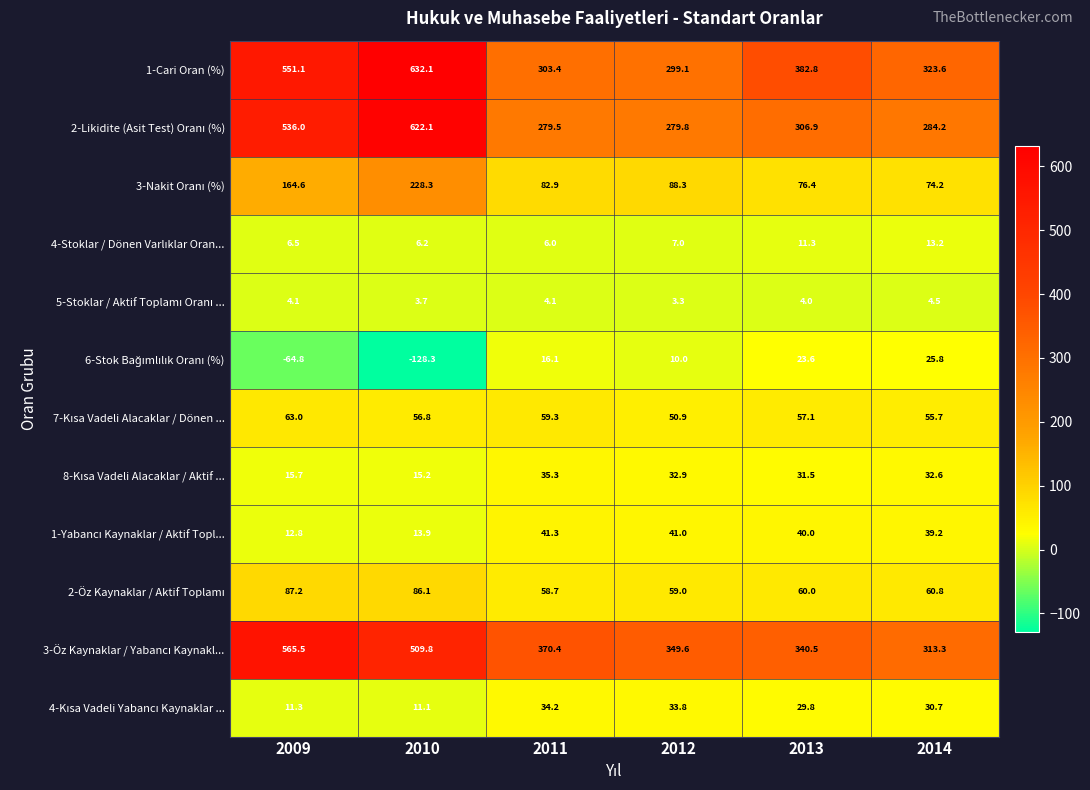

At which label does 1-Cari Oran (%) first exceed 382?

2009